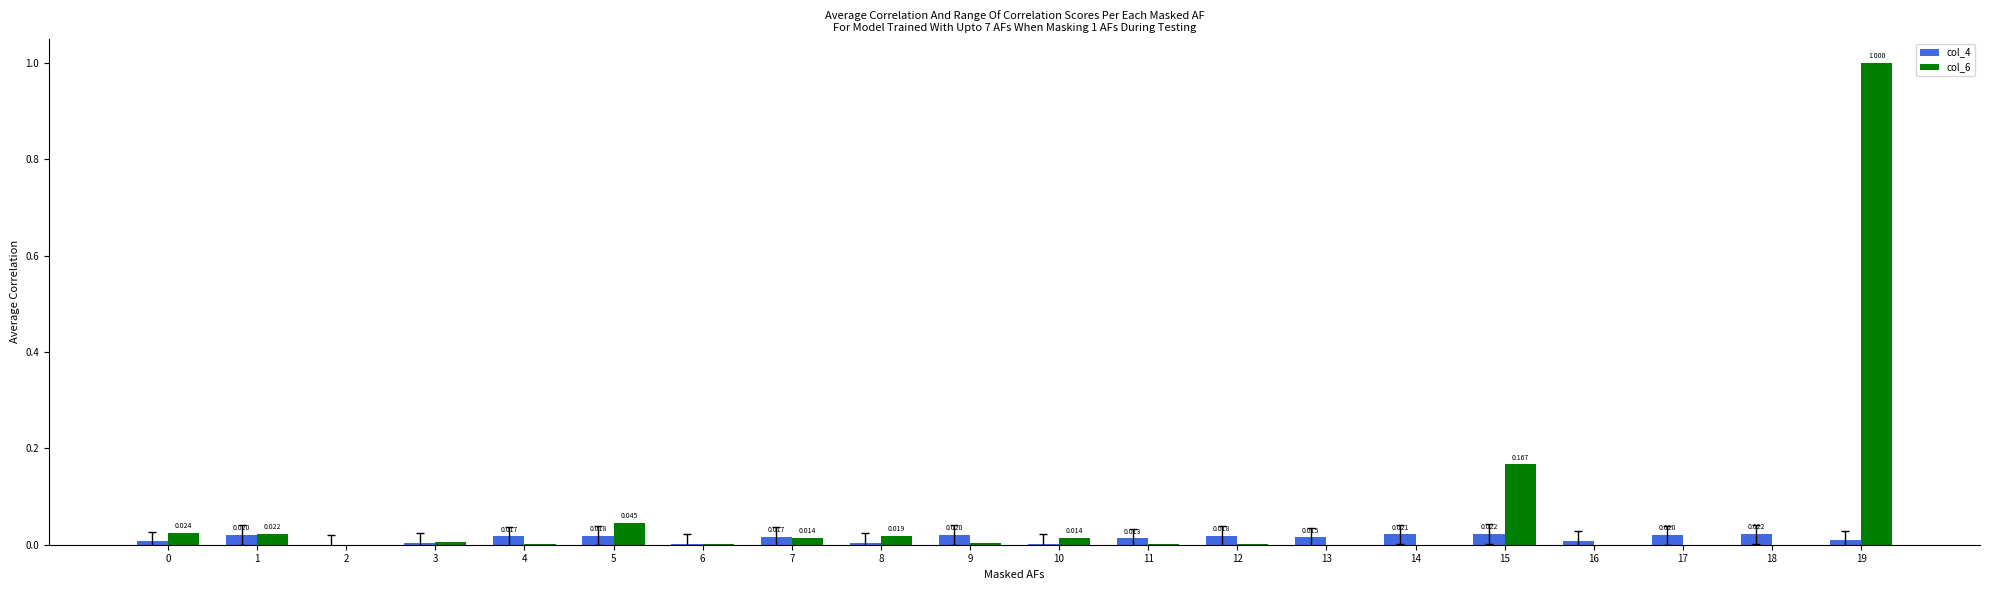

What are all the series names shown in the legend?

col_4, col_6